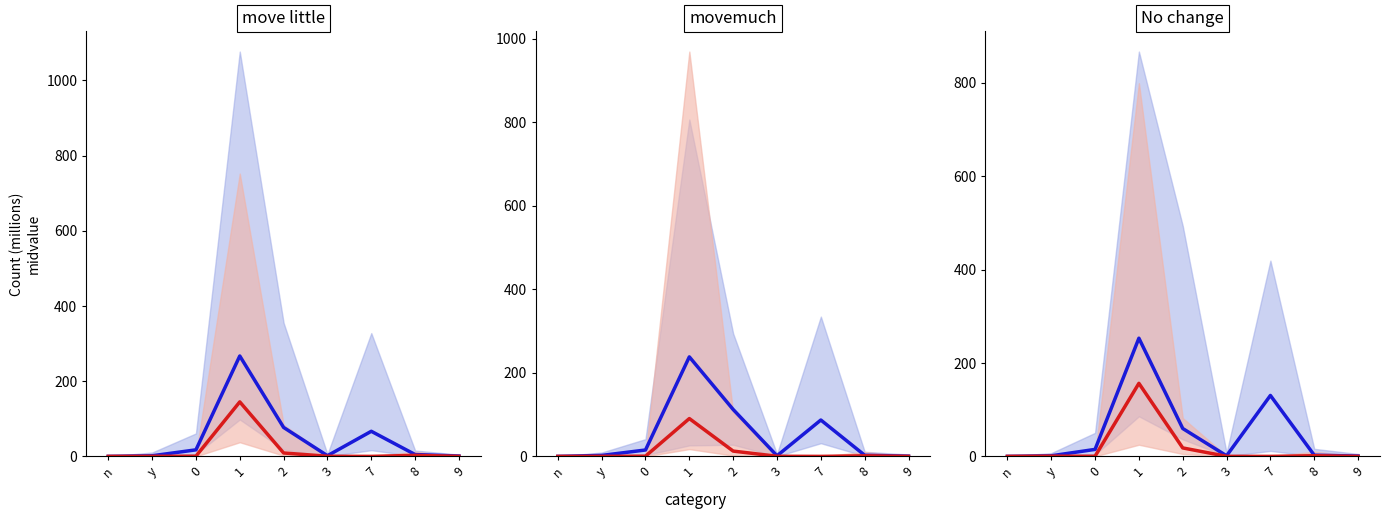

Between 2 and 7, which series saw the biggest shift?

blue line